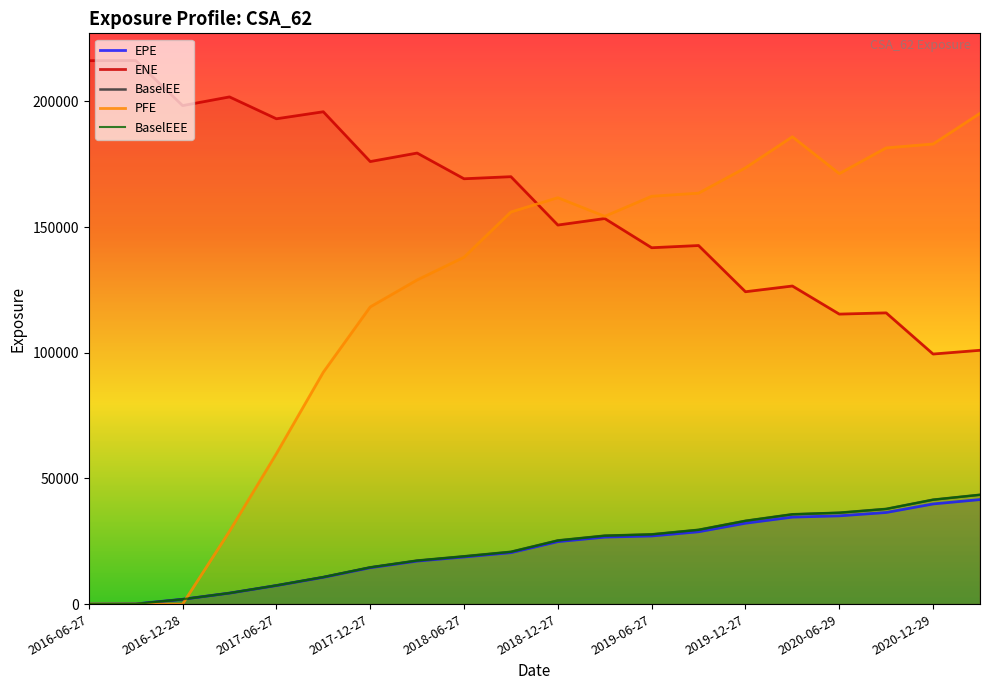

How many data points does each series have?

20